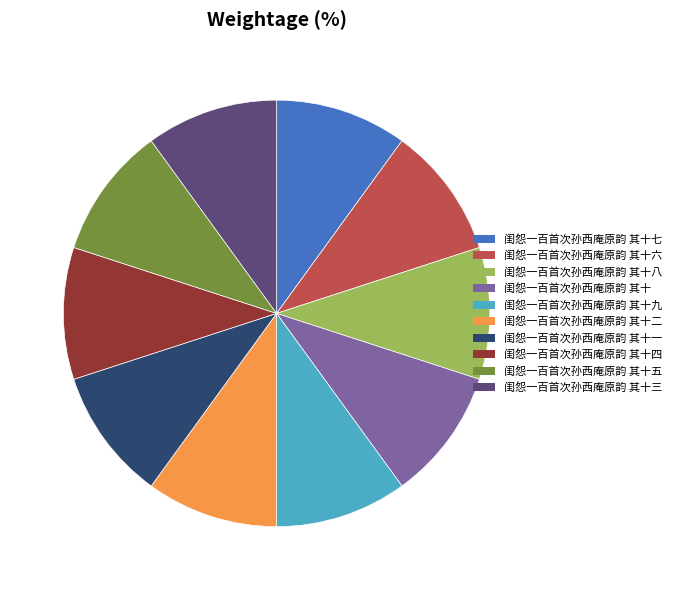

Count the number of slices in the pie.

10